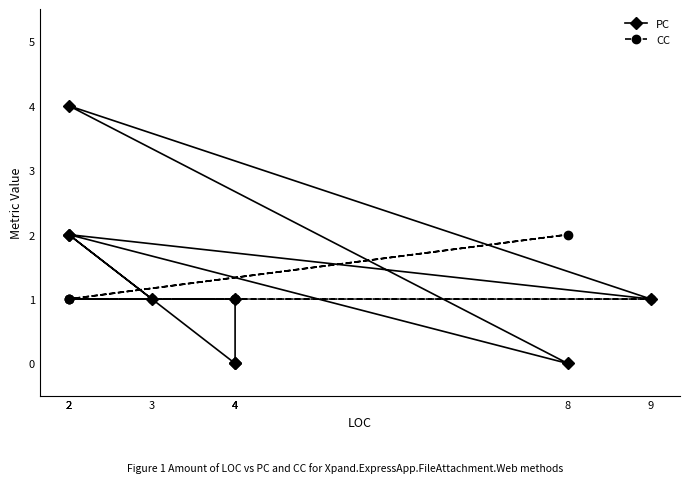

Which series has the largest total across all categories?

PC